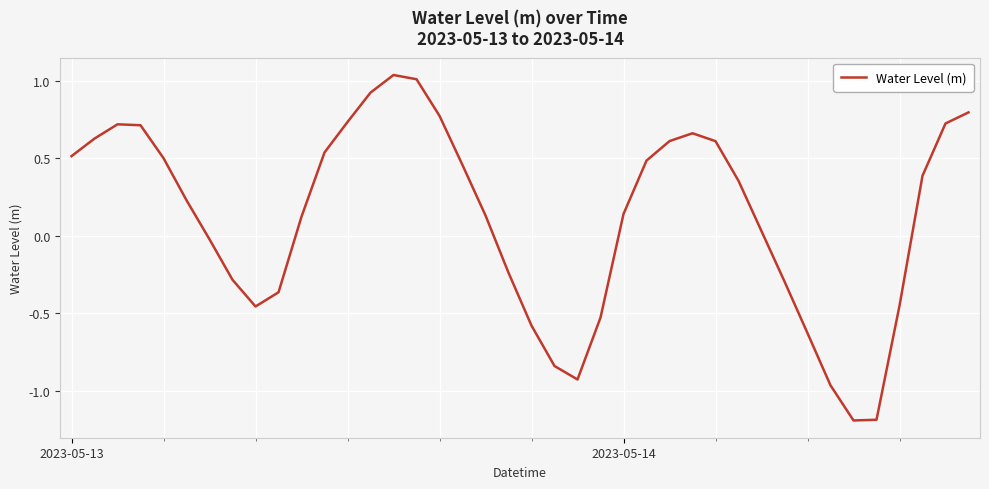

What is the difference between the maximum and minimum values?

2.2